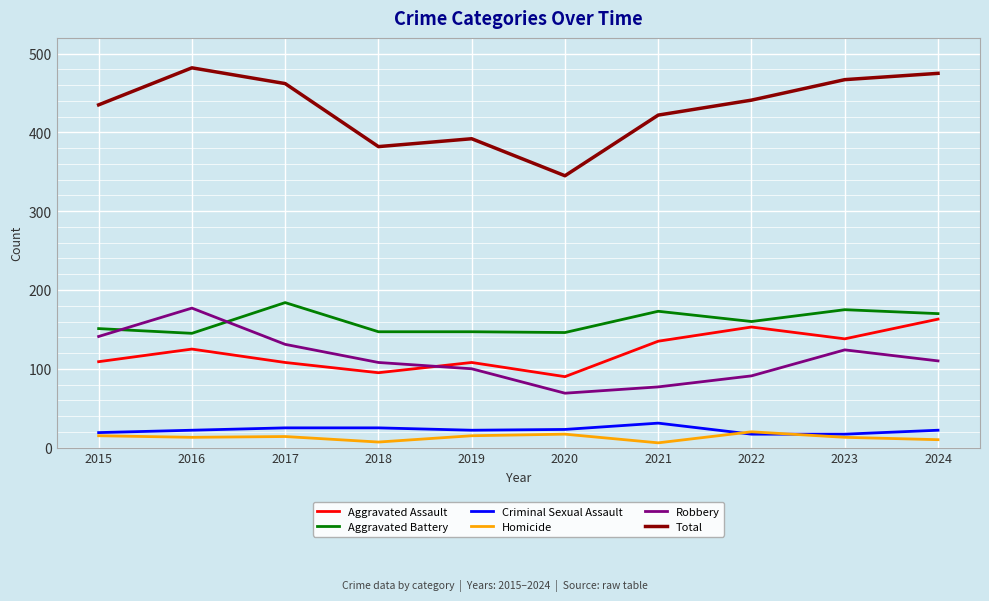

What is the sum of all Criminal Sexual Assault values?

223